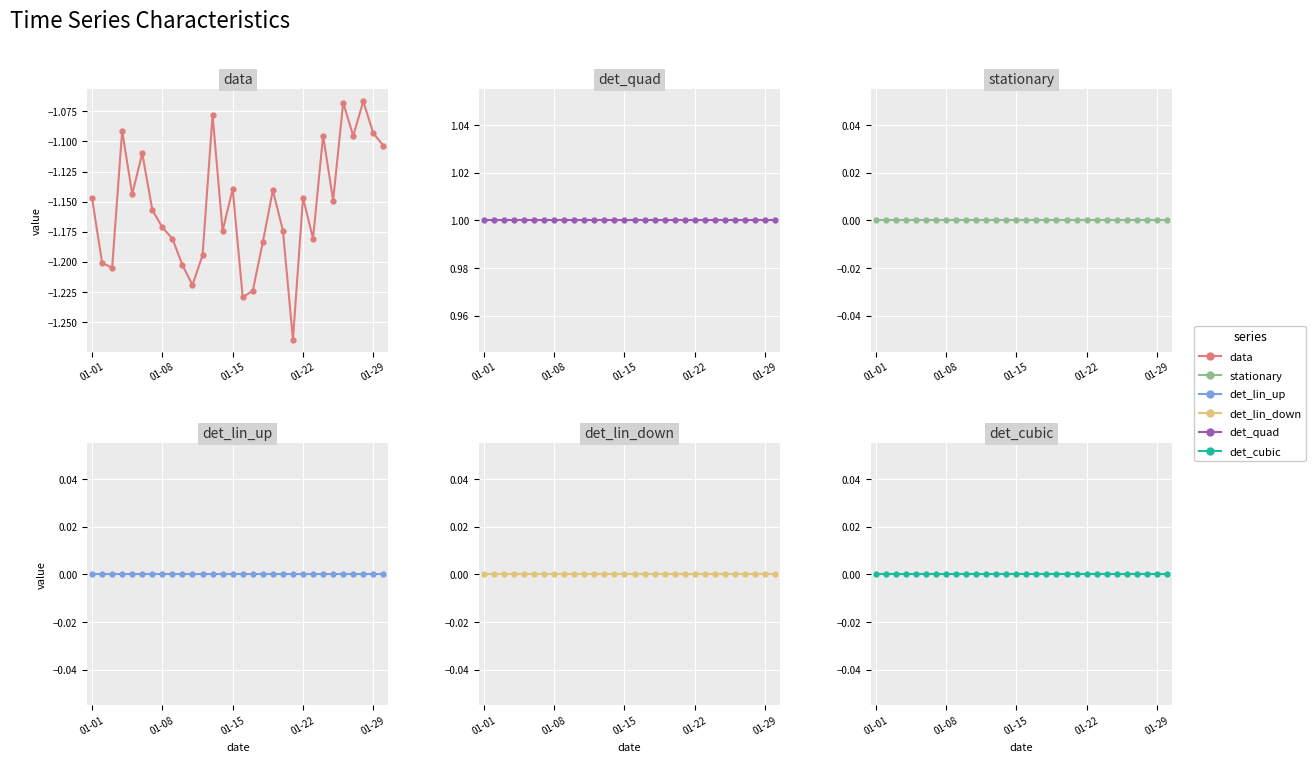

True or false: stationary and det_cubic intersect in this chart.

False